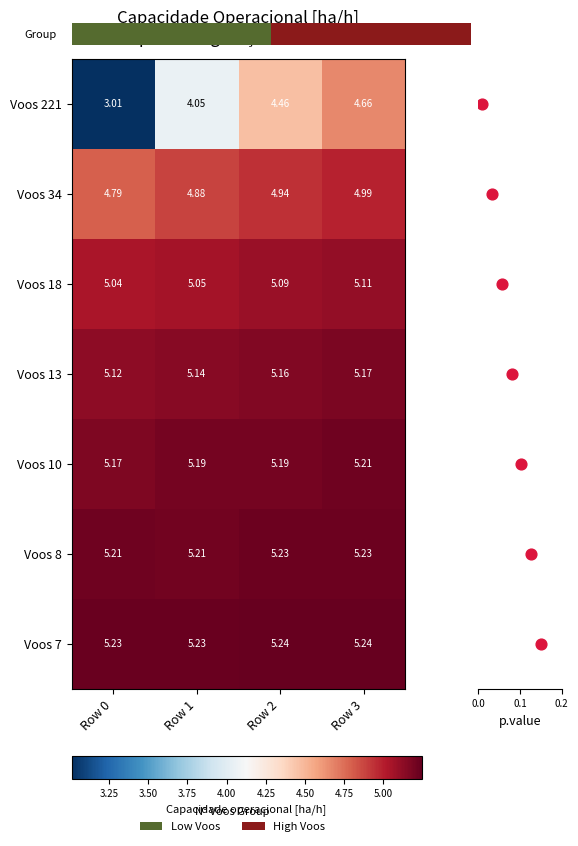

Count the number of data series in this chart.

7